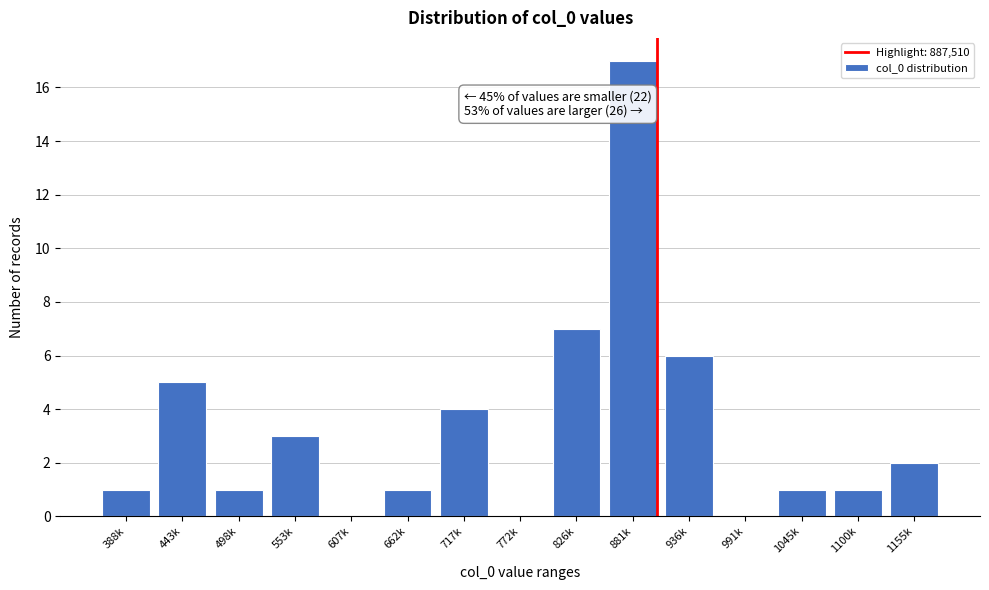

Reading left to right, list all the values displayed in this chart.

388k=1	443k=5	498k=1	553k=3	607k=0	662k=1	717k=4	772k=0	826k=7	881k=17	936k=6	991k=0	1045k=1	1100k=1	1155k=2